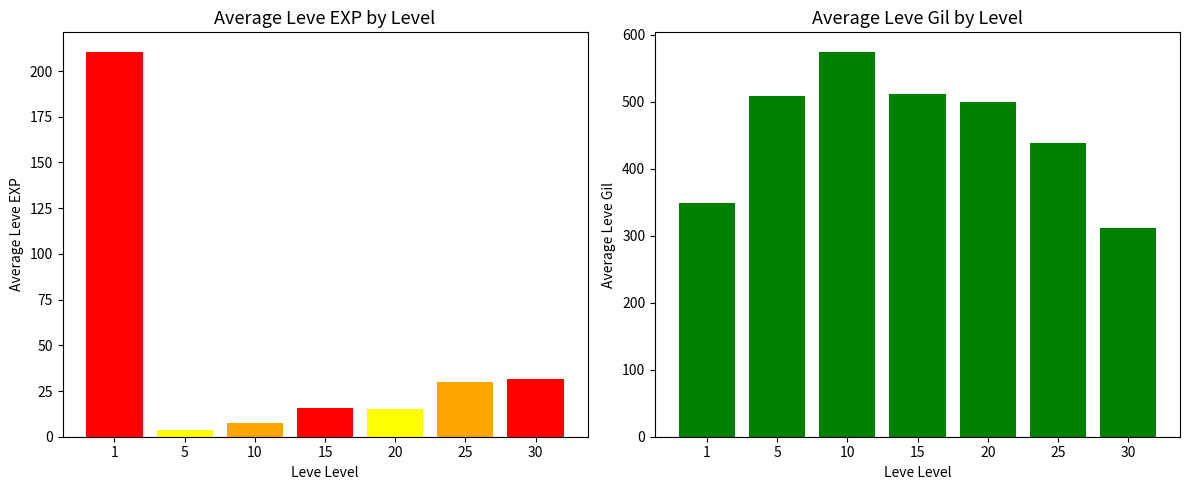

Does the chart contain any negative values?

No